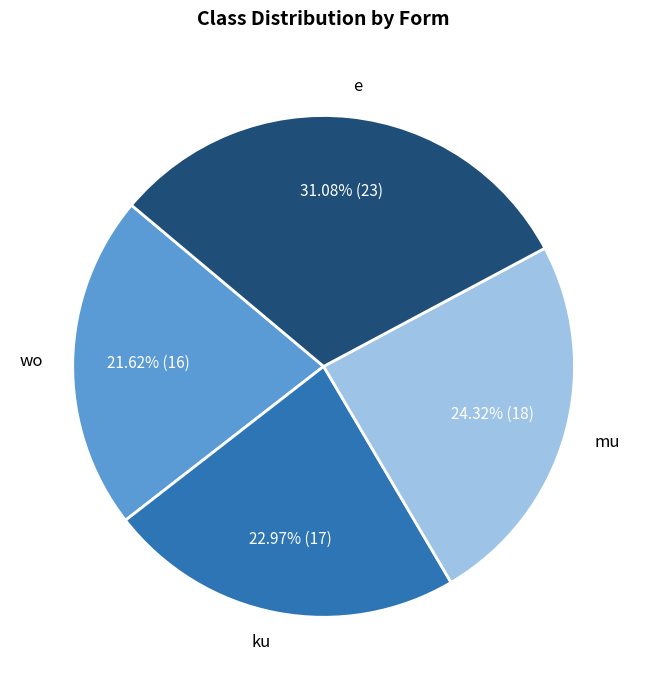

How much of the chart is everything except e?

68.9%